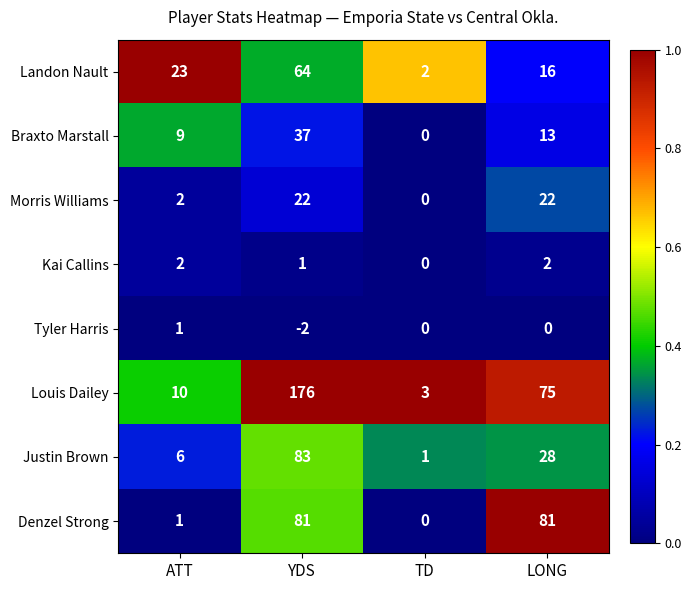

Which series has the largest total across all categories?

Louis Dailey